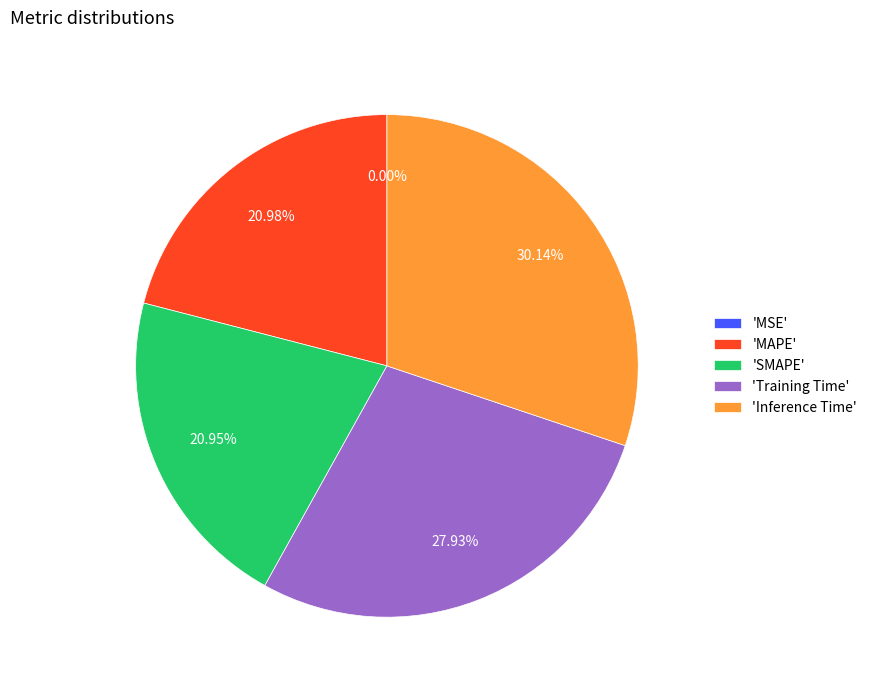

Does 'SMAPE' represent more than half of the total?

No